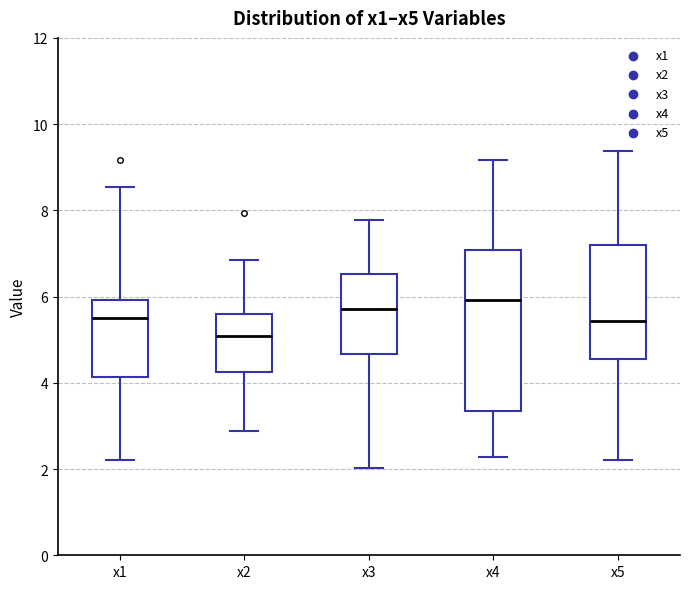

Reading left to right, transcribe this box plot: for each box, give where its median line is, the range the box spans, and where its two whiskers end, as read against the y-axis. The values are not printed on the chart, so give them approximately, as read against the axis.

x1: median 5.6, box 4.2 to 6.0, whiskers 2.2 to 8.6
x2: median 5.0, box 4.2 to 5.6, whiskers 2.8 to 6.8
x3: median 5.8, box 4.6 to 6.6, whiskers 2.0 to 7.8
x4: median 6.0, box 3.4 to 7.0, whiskers 2.2 to 9.2
x5: median 5.4, box 4.6 to 7.2, whiskers 2.2 to 9.4